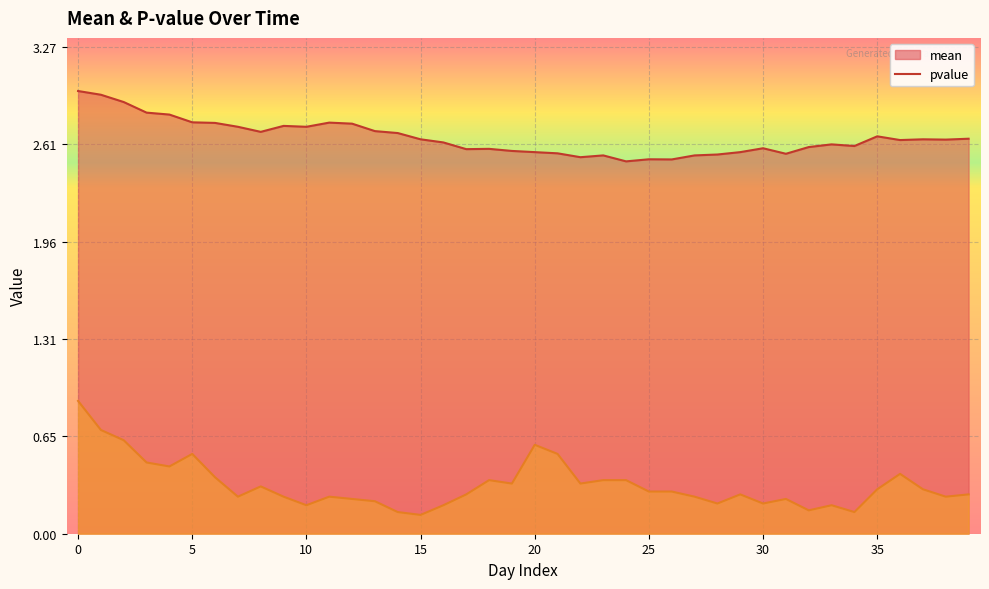

How many lines are shown in the chart?

2